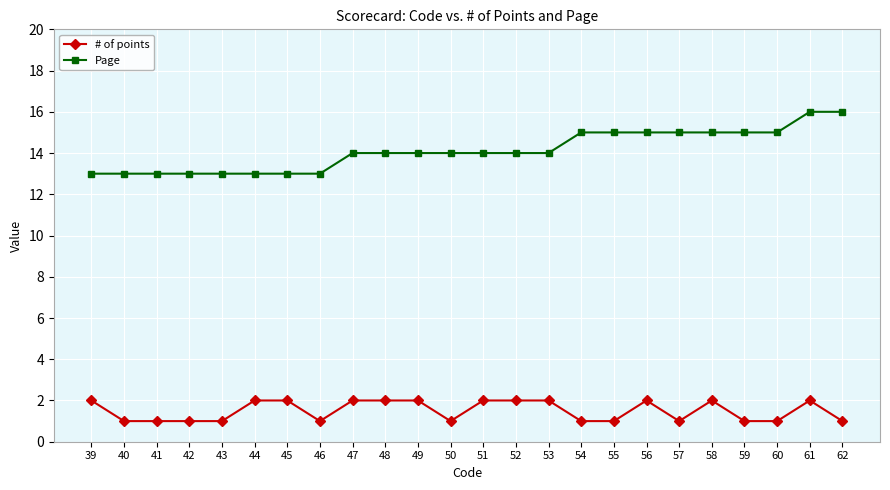

What is the value of the # of points point at the 19th from the left?

1